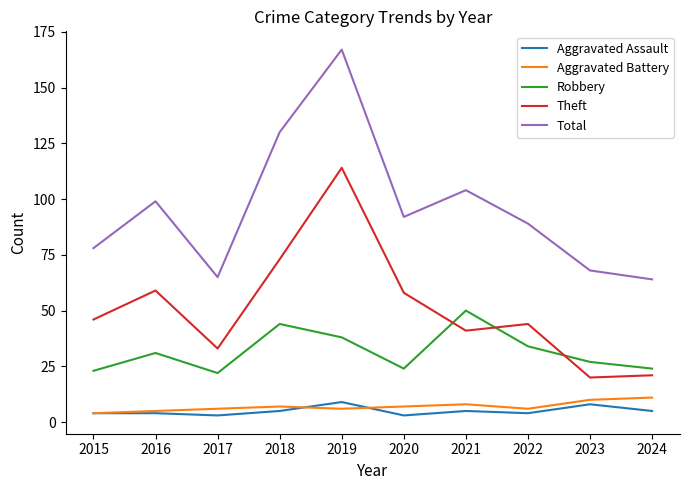

Is it true that Total equals 18 at 2017?

False